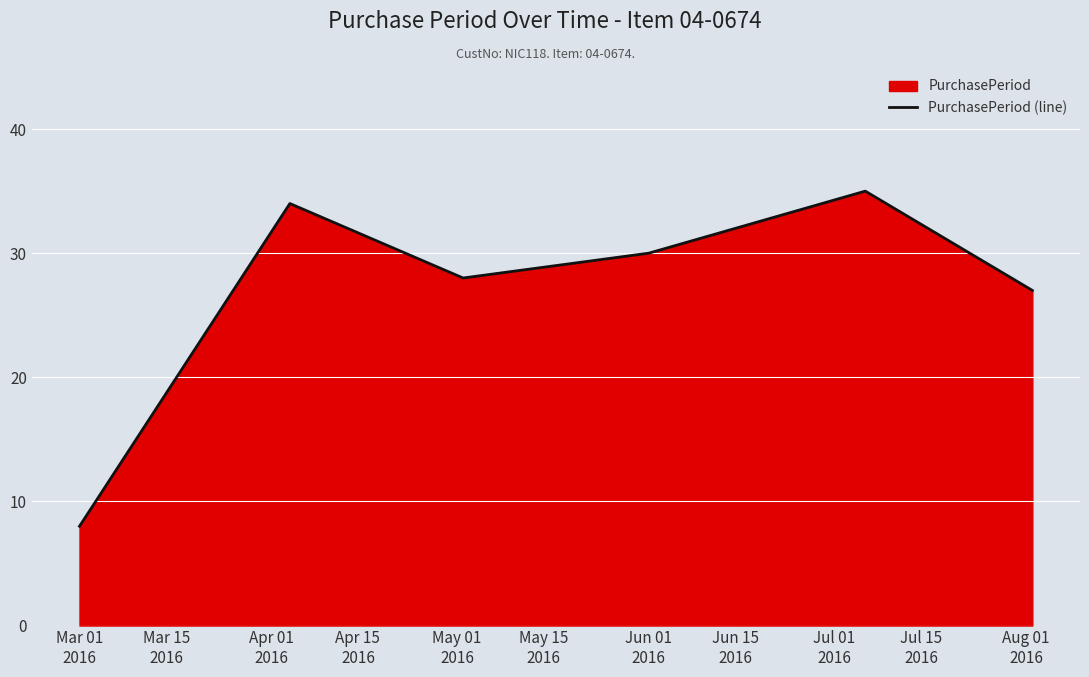

What is the difference between the maximum and minimum values?

27